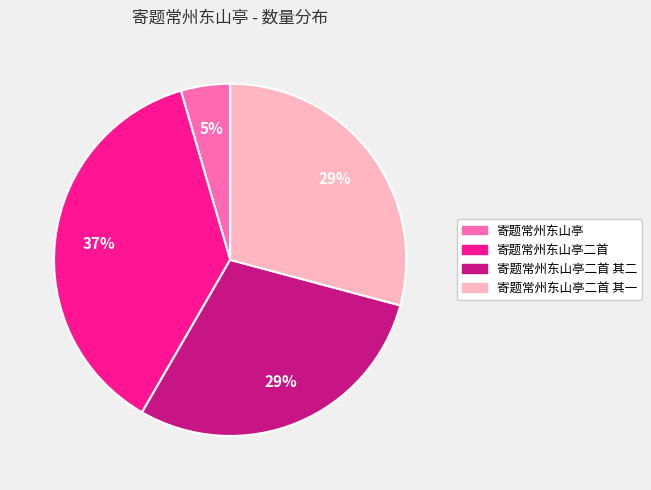

Which slice is the smallest?

寄题常州东山亭